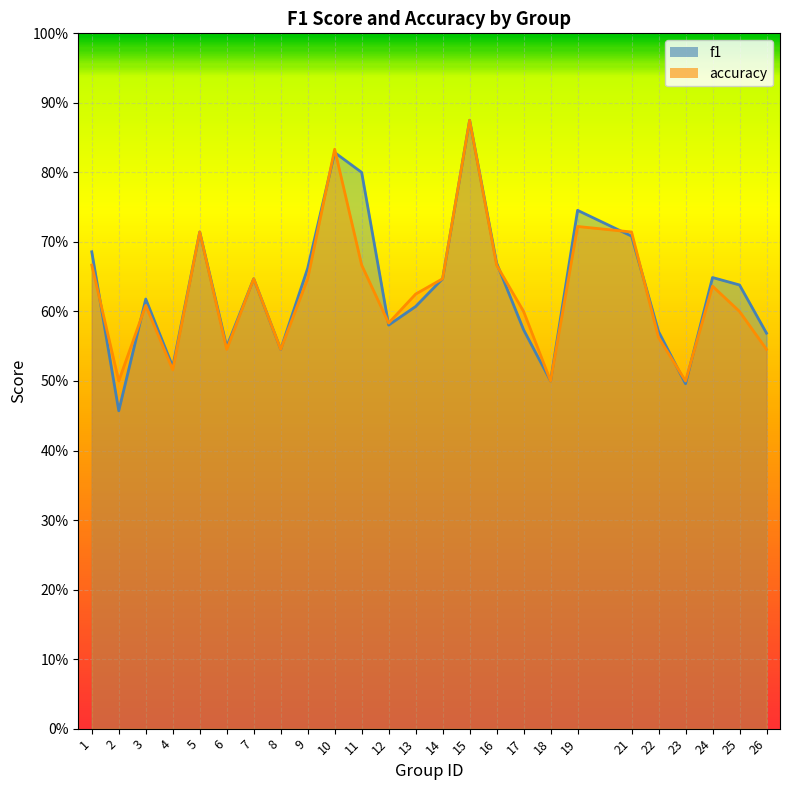

What is the value of the f1 point at the 3rd from the left?

0.6